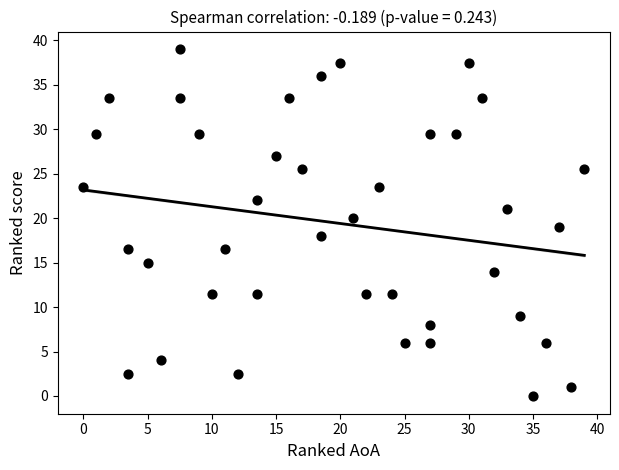

What is the range of Y values (max minus min)?

39.0